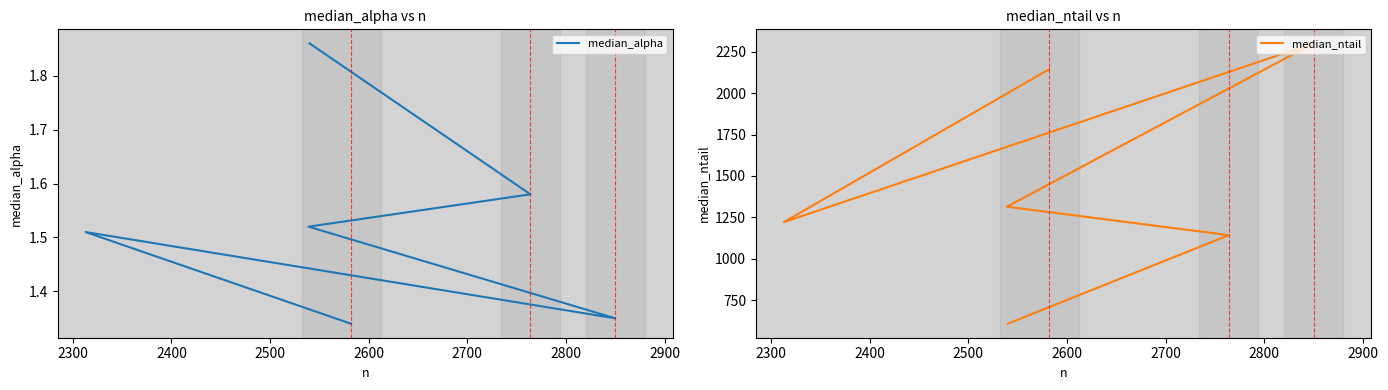

True or false: median_alpha and median_ntail intersect in this chart.

False